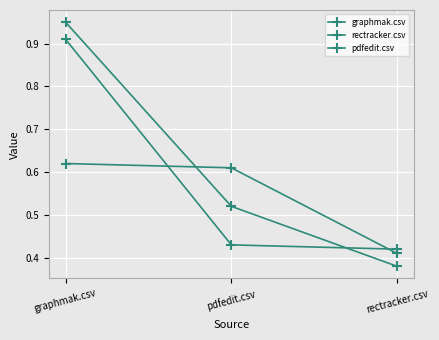

Reading right to left, extract all data points from this chart.

graphmak.csv: rectracker.csv=0.4	pdfedit.csv=0.6	graphmak.csv=0.6
rectracker.csv: rectracker.csv=0.4	pdfedit.csv=0.4	graphmak.csv=0.9
pdfedit.csv: rectracker.csv=0.4	pdfedit.csv=0.5	graphmak.csv=0.9